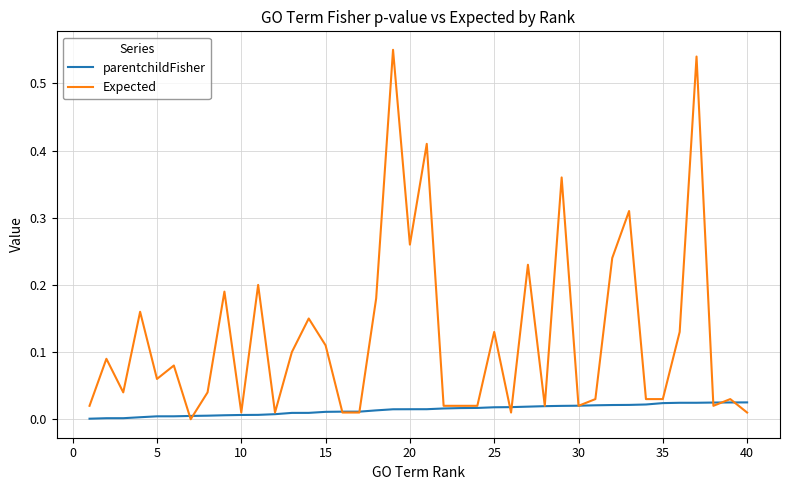

Which series has the widest spread of values?

Expected